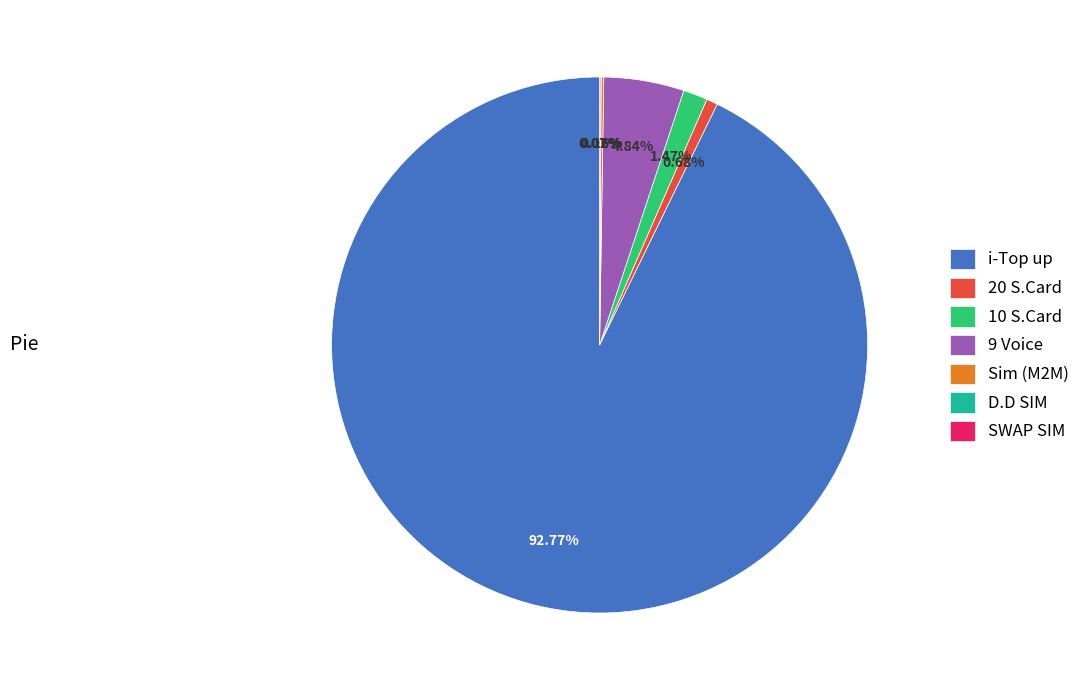

What is the majority slice?

i-Top up